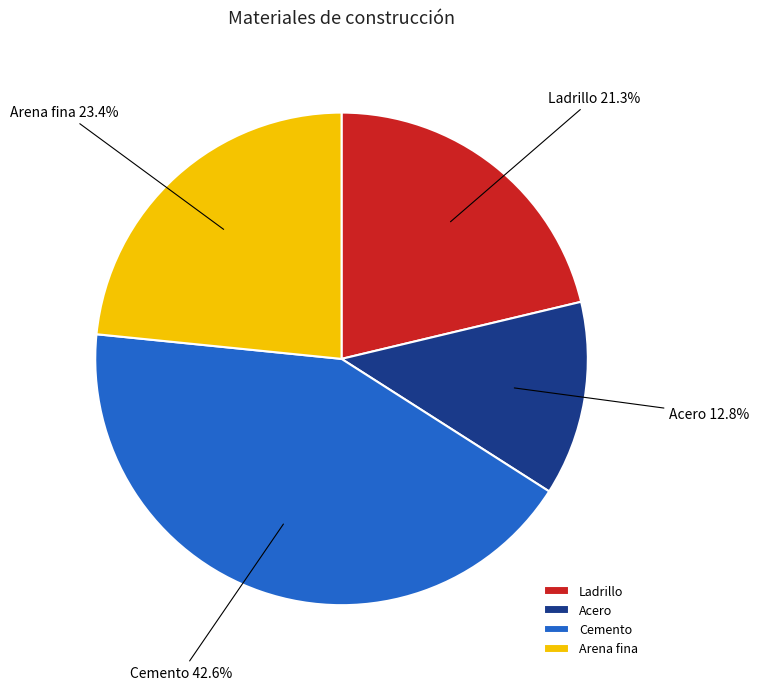

What is the ratio of the value at Cemento to the value at Arena fina?

1.8